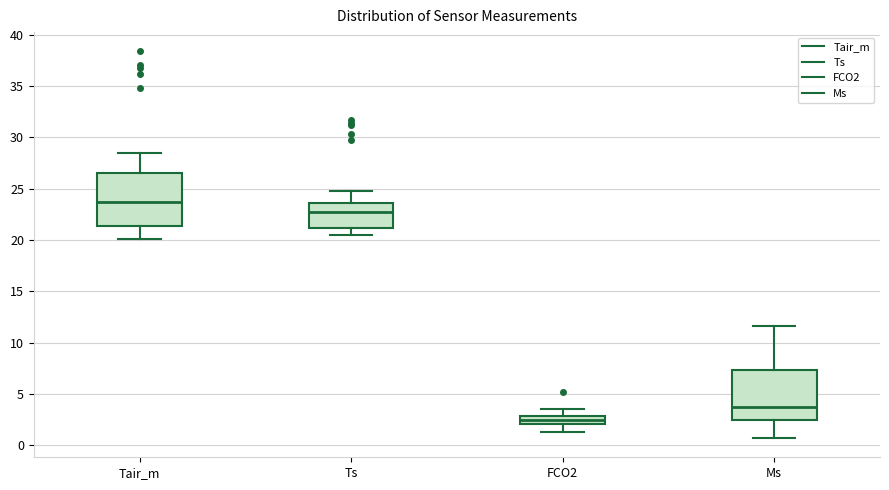

Reading left to right, read every box against the y-axis: the position of its median line, the range the box covers, and the ends of its whiskers. The values are not printed on the chart, so give them approximately, as read against the axis.

Tair_m: median 23.5, box 21.5 to 26.5, whiskers 20.0 to 28.5
Ts: median 22.5, box 21.0 to 23.5, whiskers 20.5 to 25.0
FCO2: median 2.5, box 2.0 to 3.0, whiskers 1.5 to 3.5
Ms: median 3.5, box 2.5 to 7.5, whiskers 0.5 to 11.5